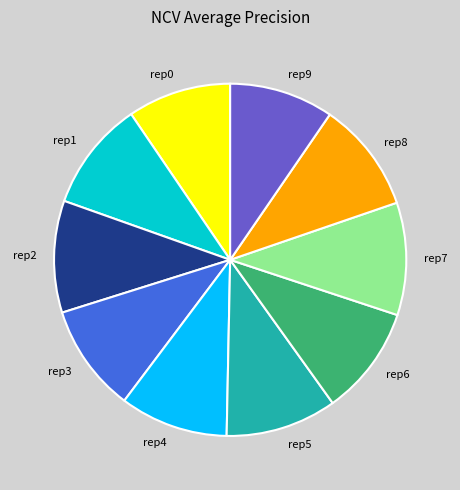

Does any single category account for the majority?

No